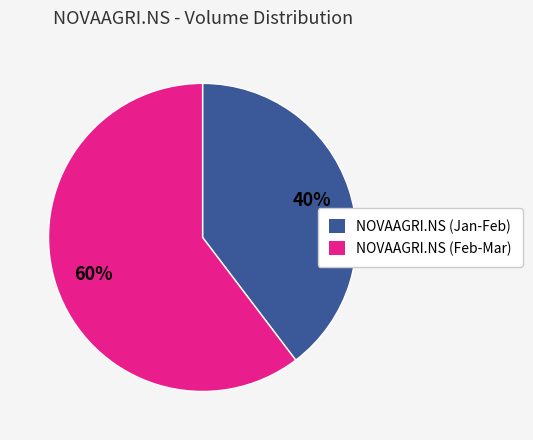

Is it true that NOVAAGRI.NS (Feb-Mar) is 60% of the pie?

True